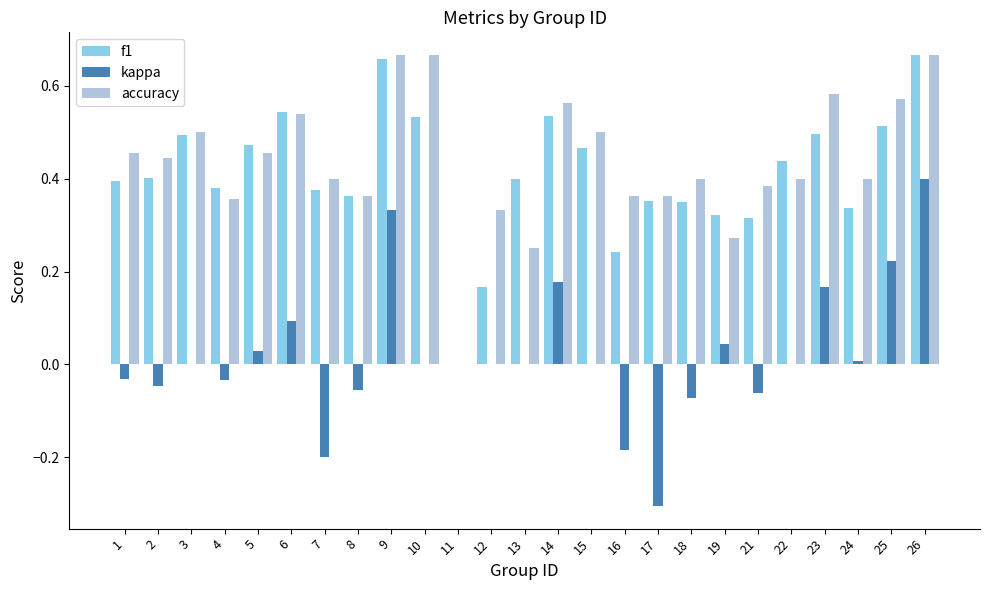

True or false: kappa has a value of 0.0 at 10.

True